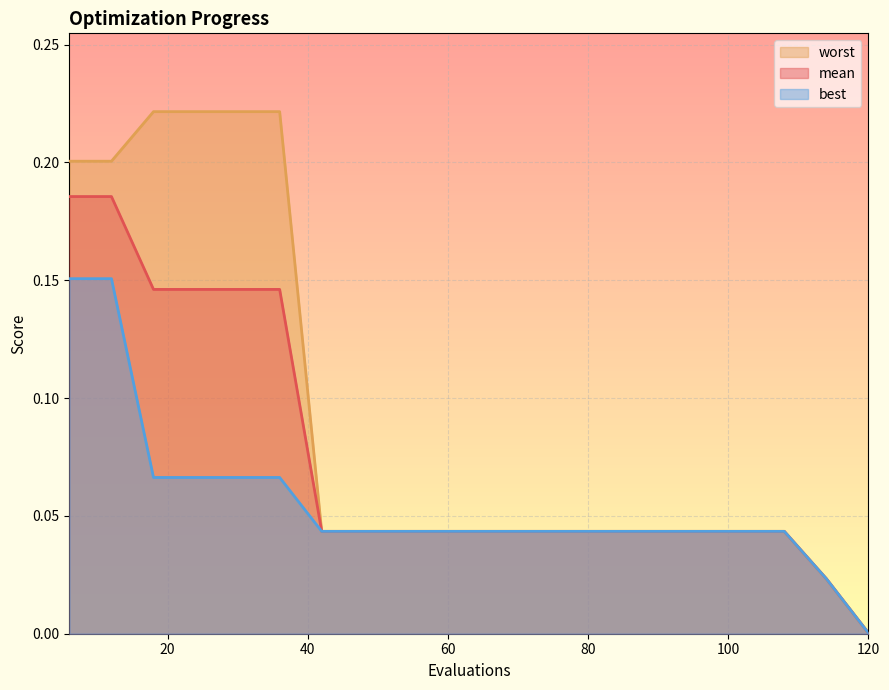

At which label does mean reach its minimum?

120